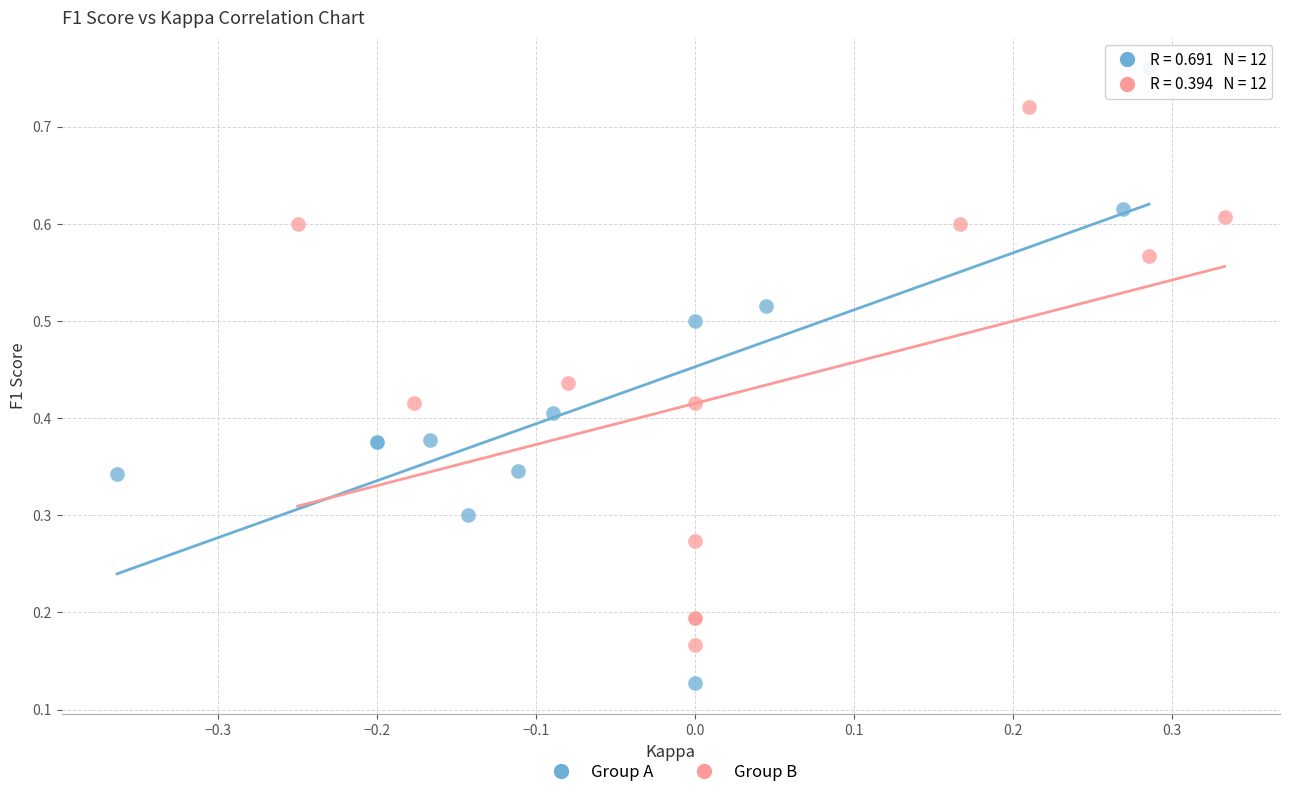

What are all the series names shown in the legend?

Group A, Group B